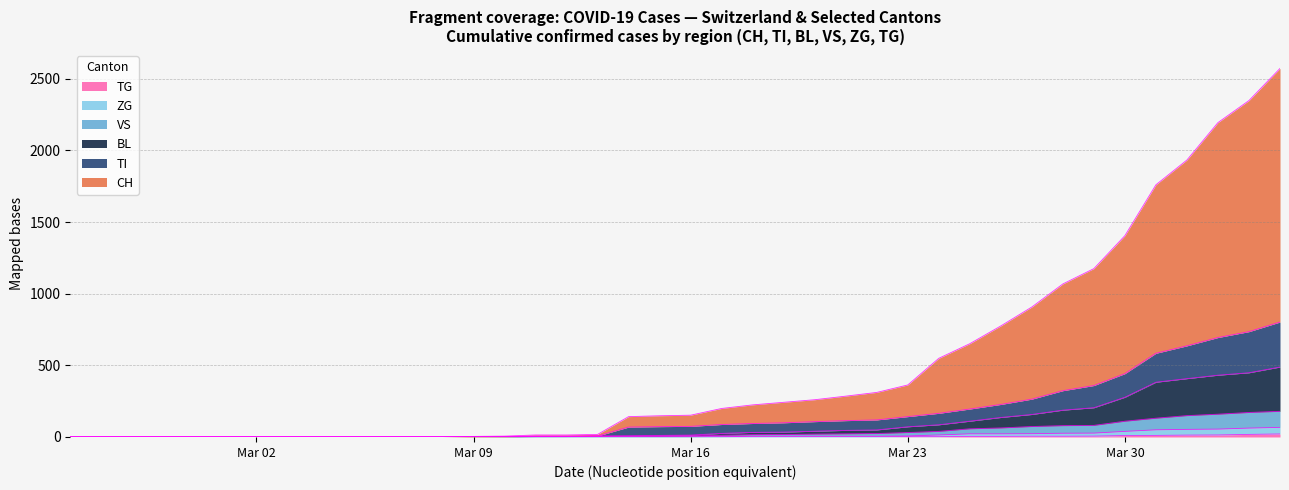

True or false: TI has a value of 353 at 30.

False